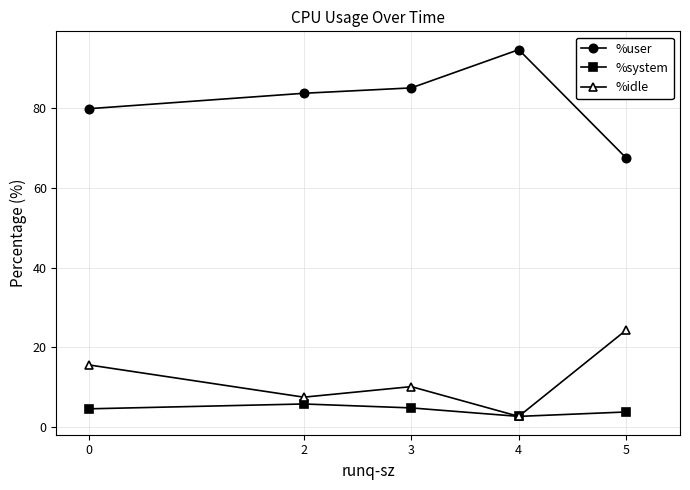

What is the sum of all %idle values?

60.0